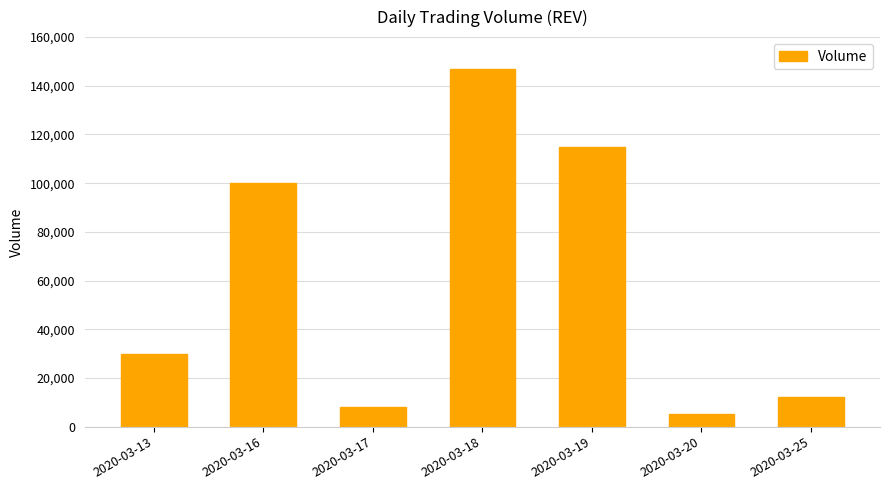

What is the sum of all values?

417000